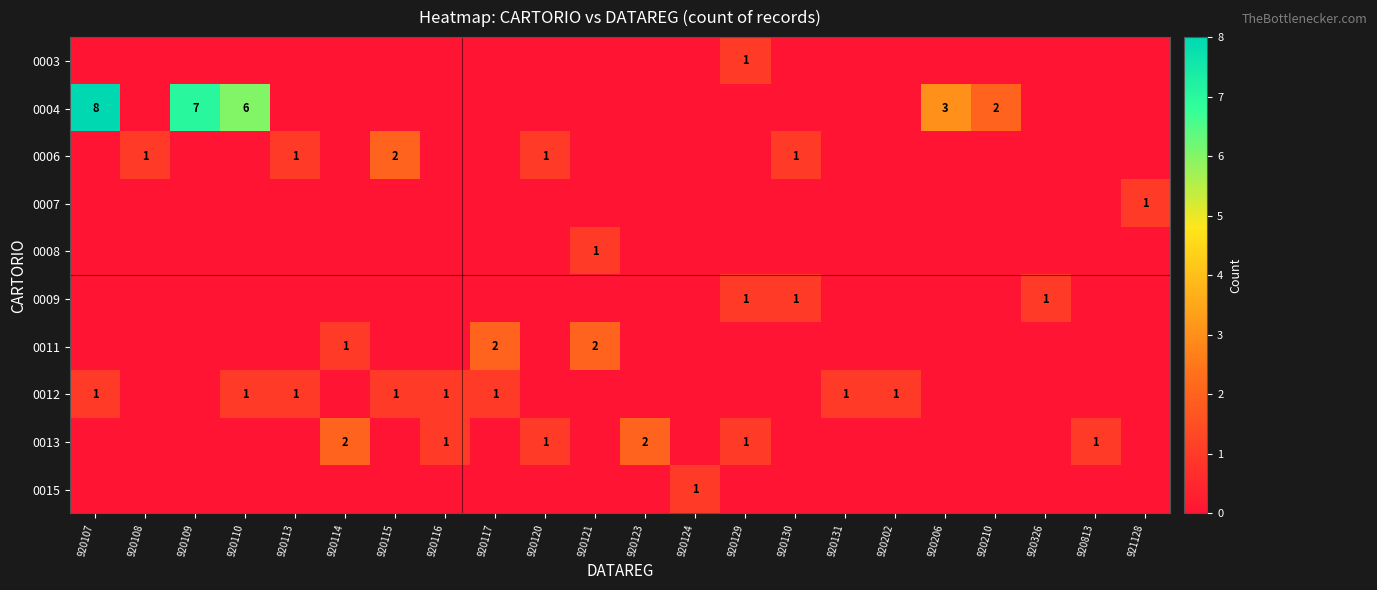

The value of 0013 at 920116 is 1. True or false?

True